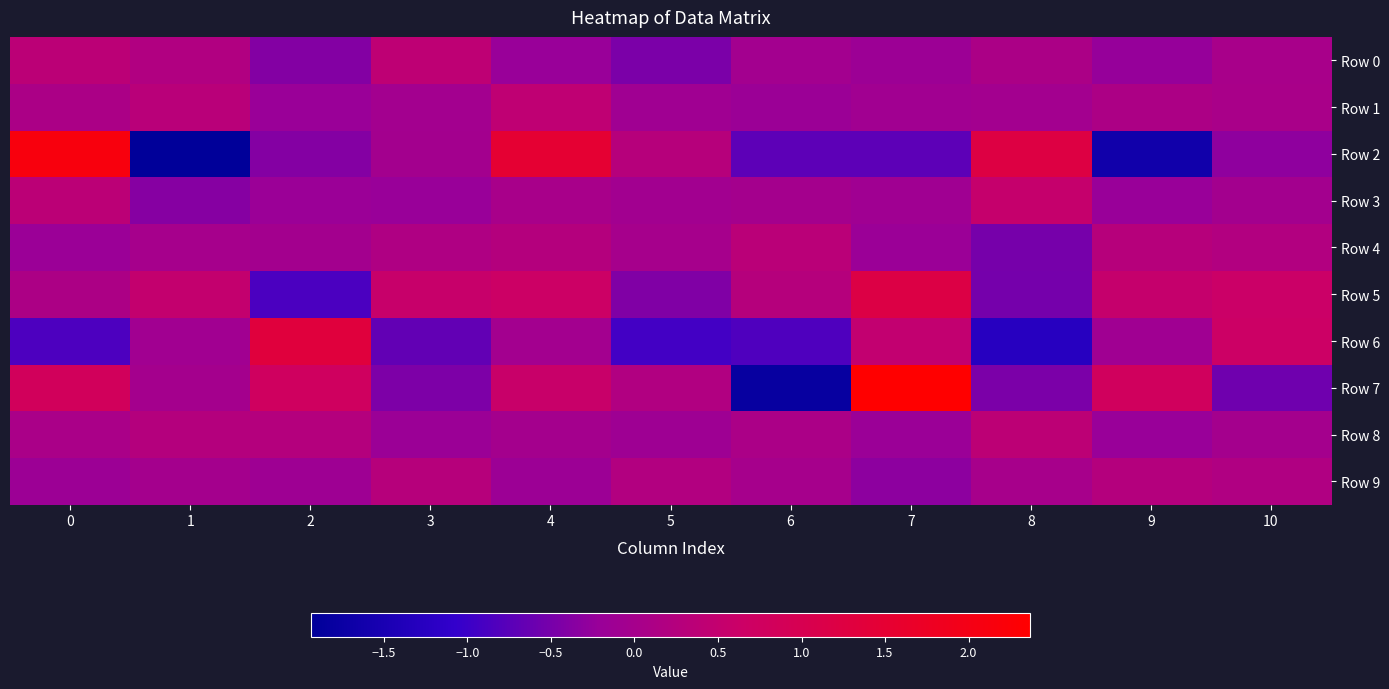

At how many categories does at least one series exceed 0?

11